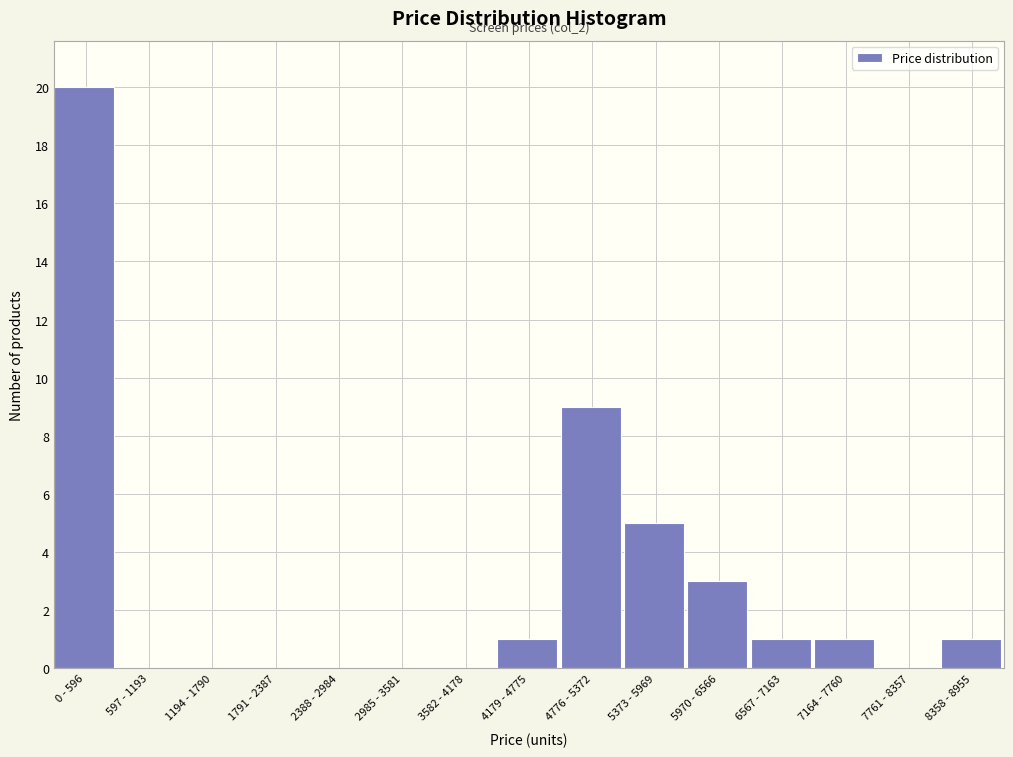

Reading left to right, list all the values displayed in this chart.

0 - 596=20	597 - 1193=0	1194 - 1790=0	1791 - 2387=0	2388 - 2984=0	2985 - 3581=0	3582 - 4178=0	4179 - 4775=1	4776 - 5372=9	5373 - 5969=5	5970 - 6566=3	6567 - 7163=1	7164 - 7760=1	7761 - 8357=0	8358 - 8955=1